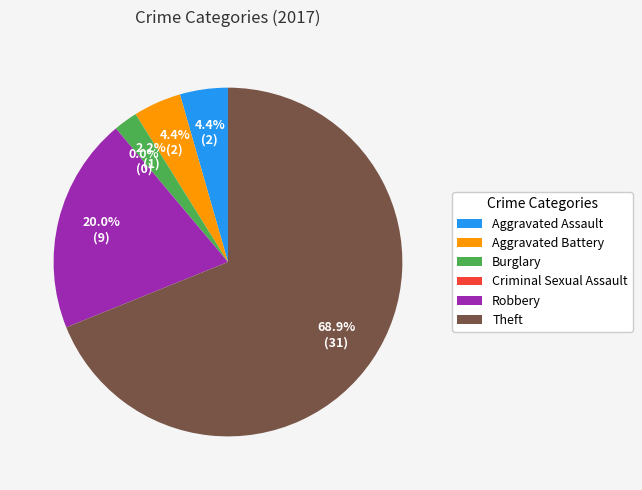

What percentage is NOT represented by Aggravated Assault?

95.6%